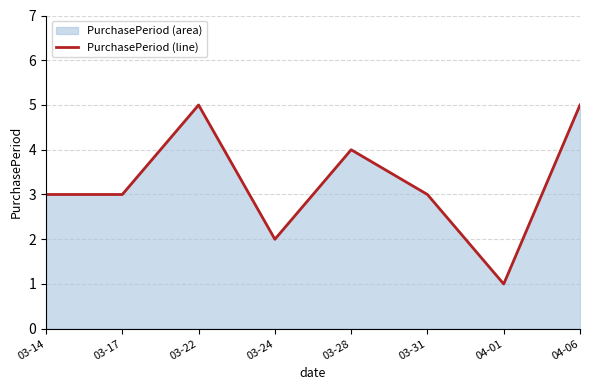

What is the label of the 3rd point from the right?

03-31